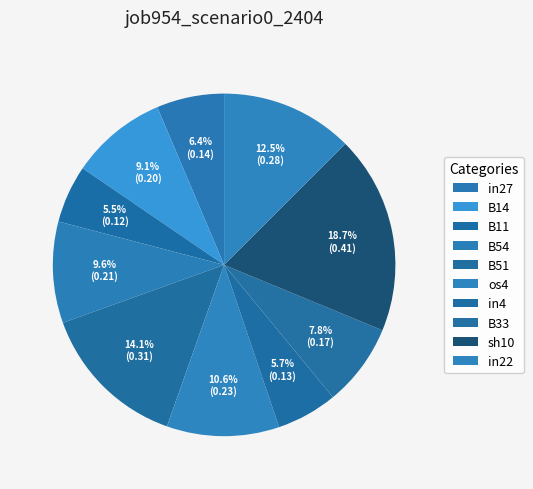

Is it true that B51 is 6% of the pie?

False